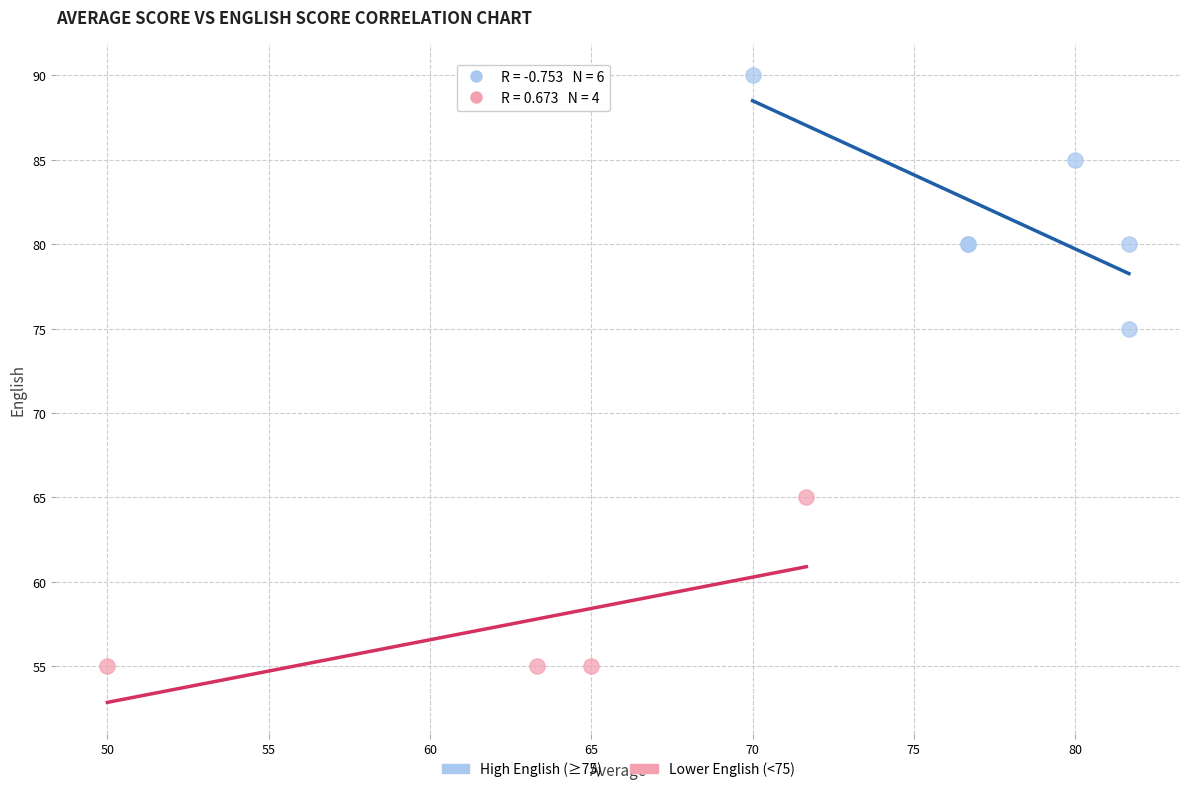

Which series reaches the minimum Y coordinate?

Lower English (<75)